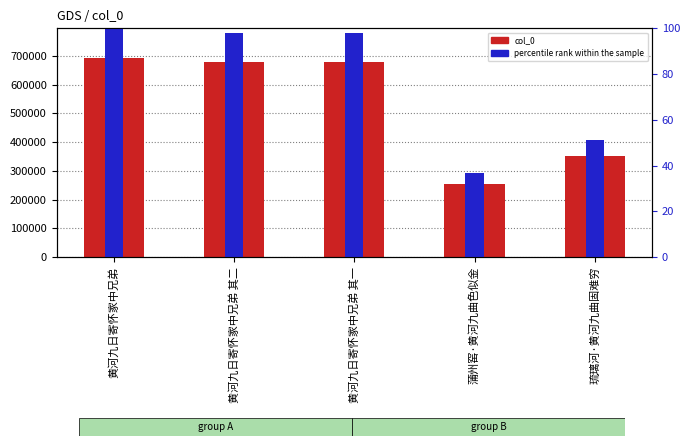

How many data points does each series have?

5